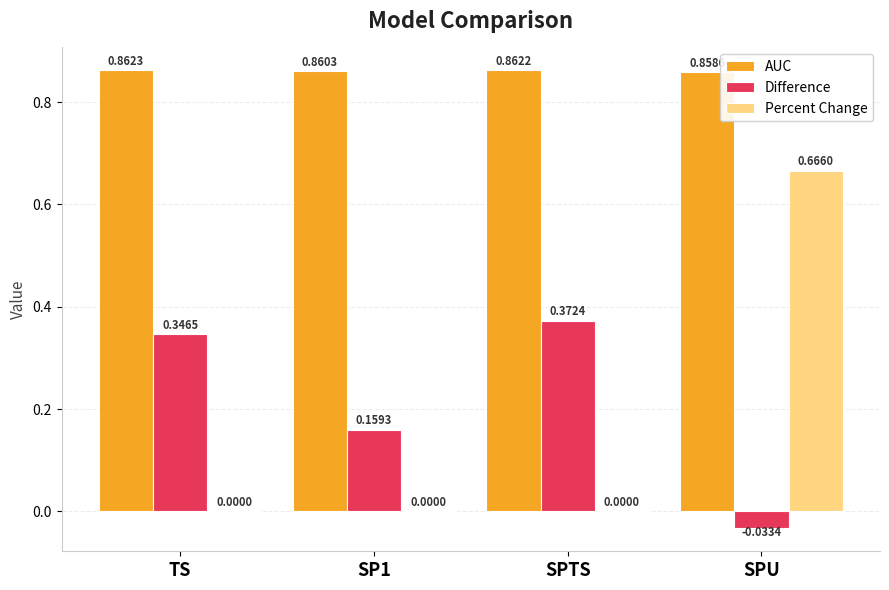

Which category has the highest value in the AUC series?

TS